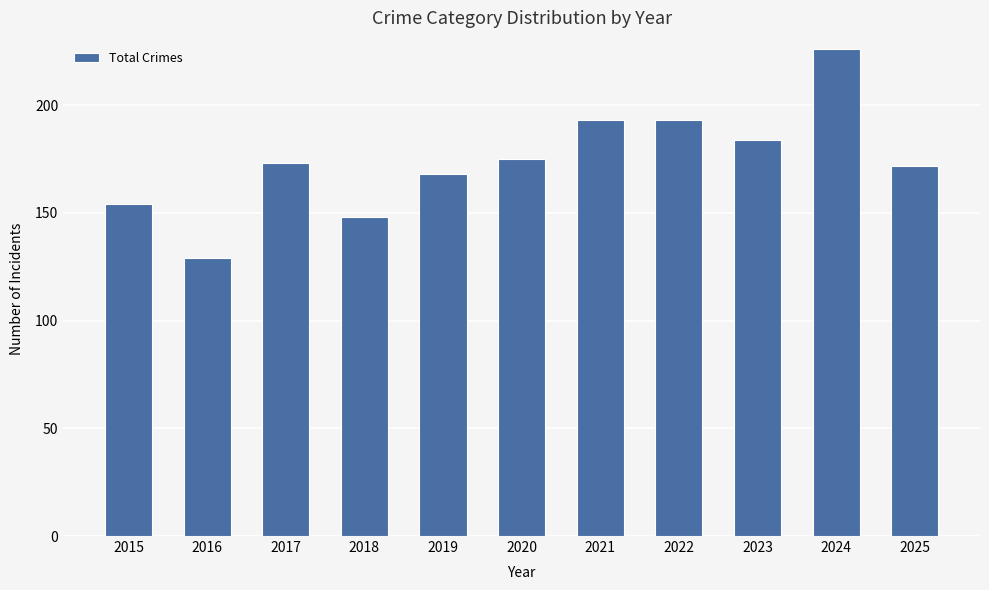

What value does the data have at 2023, to the nearest 10?

180